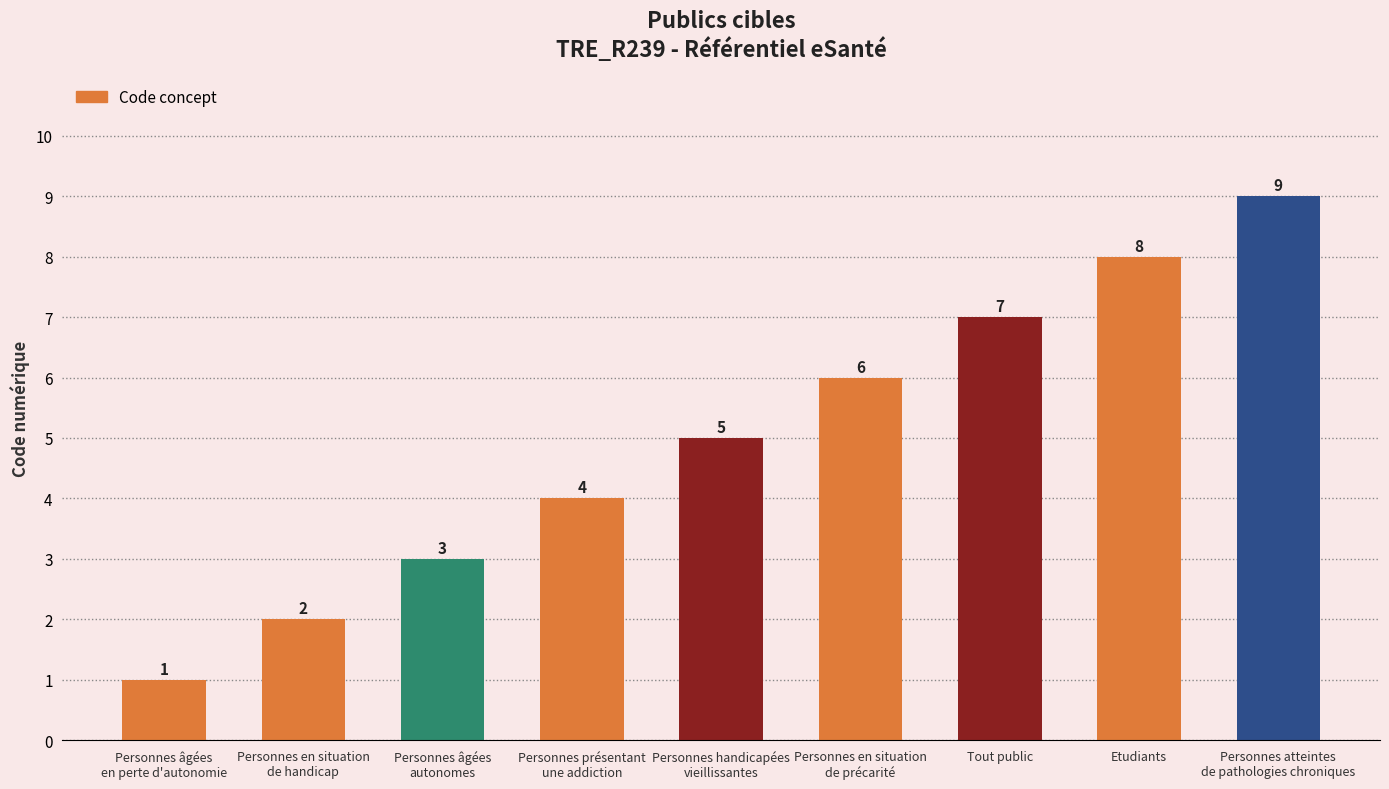

Which category has the lowest value across all series?

Personnes âgées
en perte d'autonomie